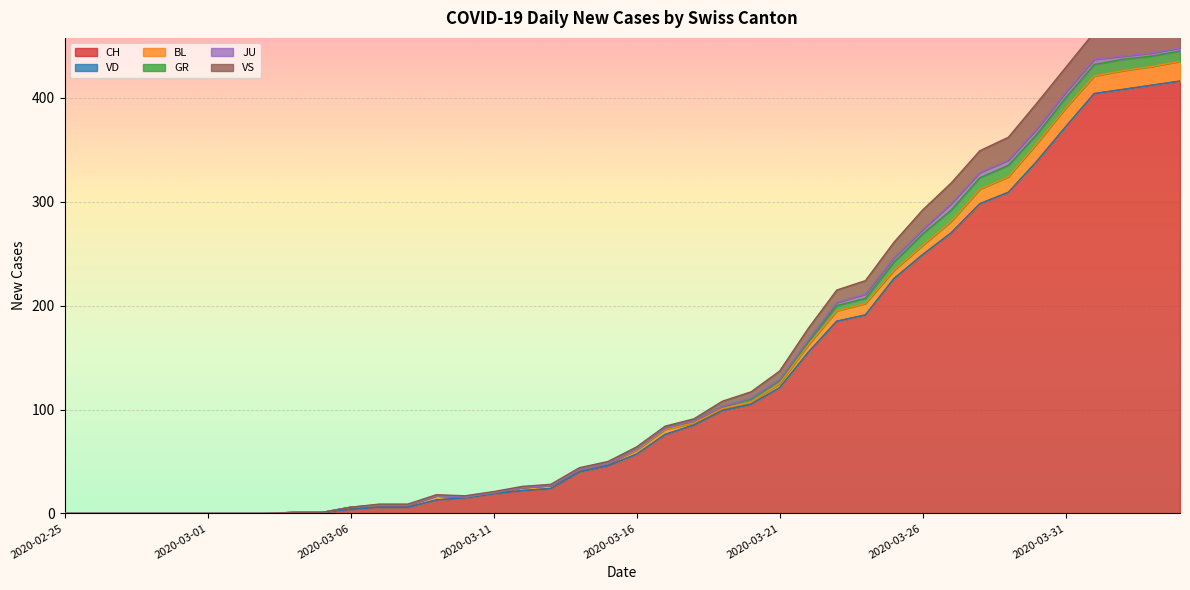

True or false: VD and GR intersect in this chart.

False